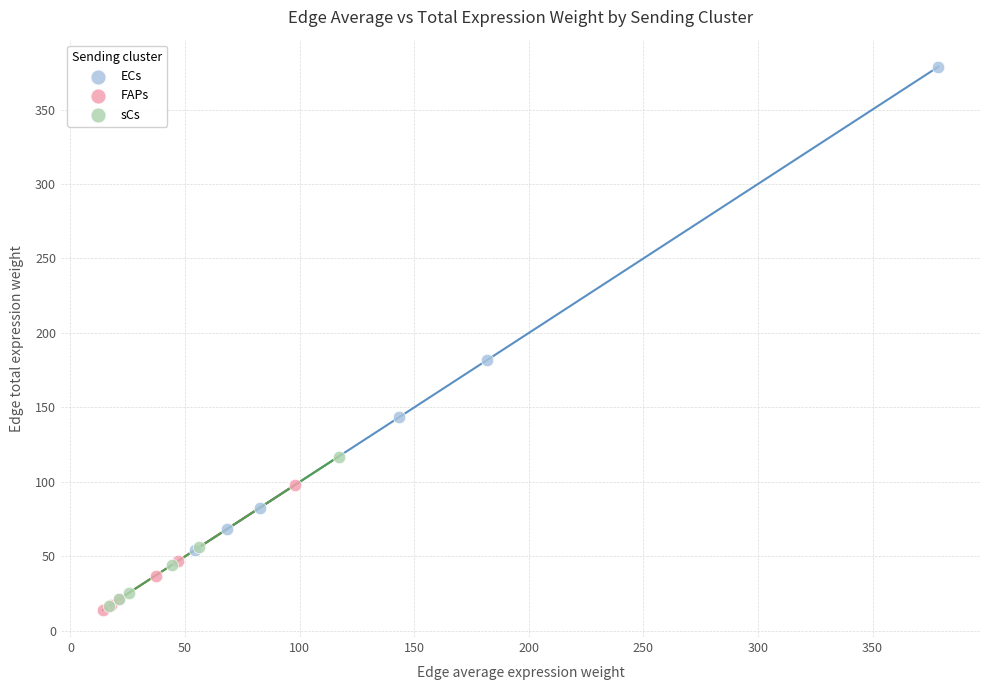

Which series contains the highest Y value?

ECs